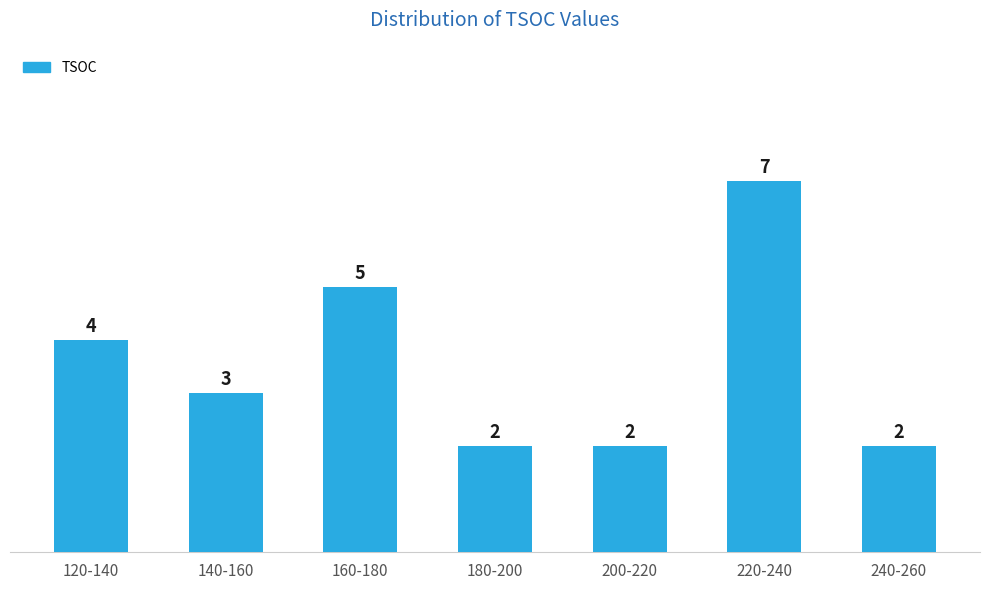

Reading right to left, list all the values displayed in this chart.

2	7	2	2	5	3	4